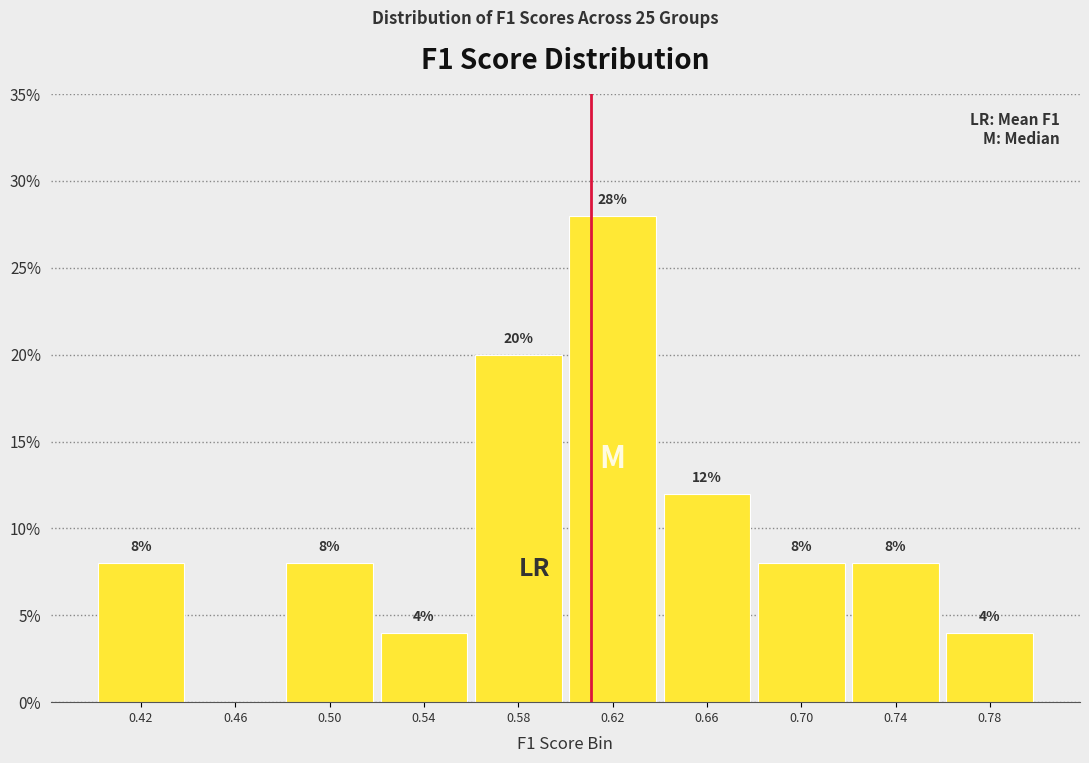

Over which range of the x-axis is the bar tallest?

0.600 to 0.640